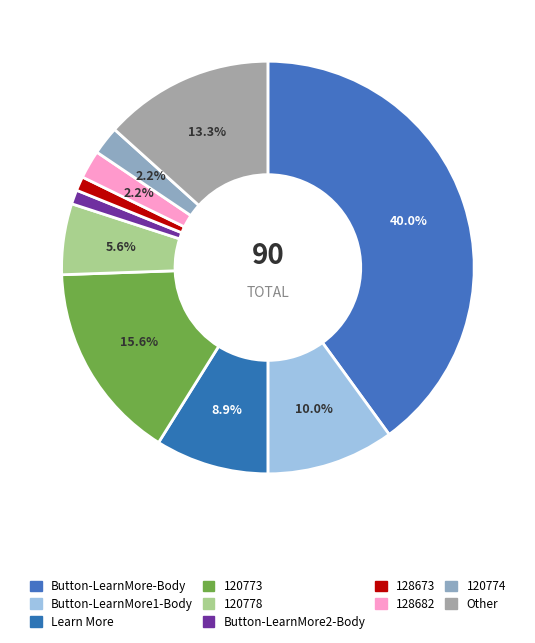

Is there a majority slice in this chart?

No